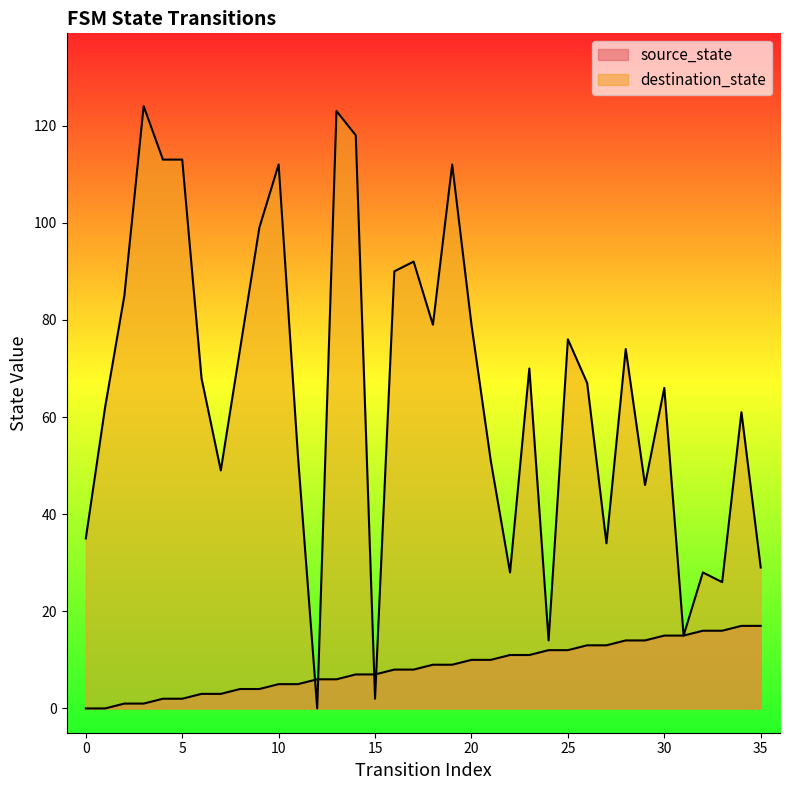

Is the value of destination_state at 2 greater than the value of source_state at 14?

Yes